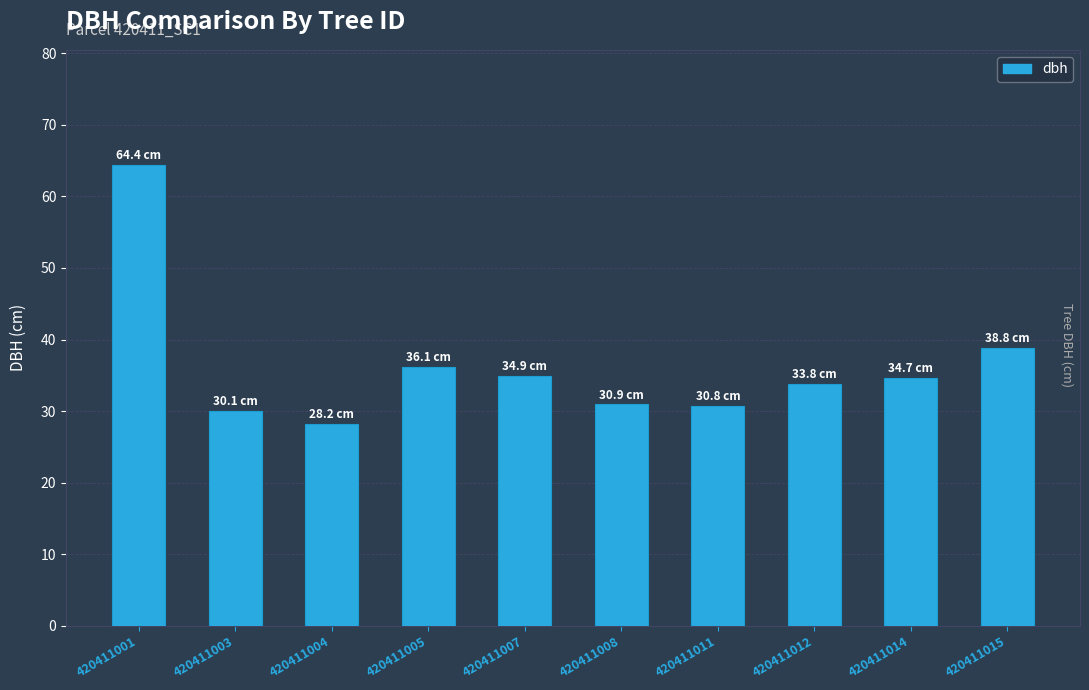

Approximately how many times larger is the value at 420411003 compared to 420411015?

0.8